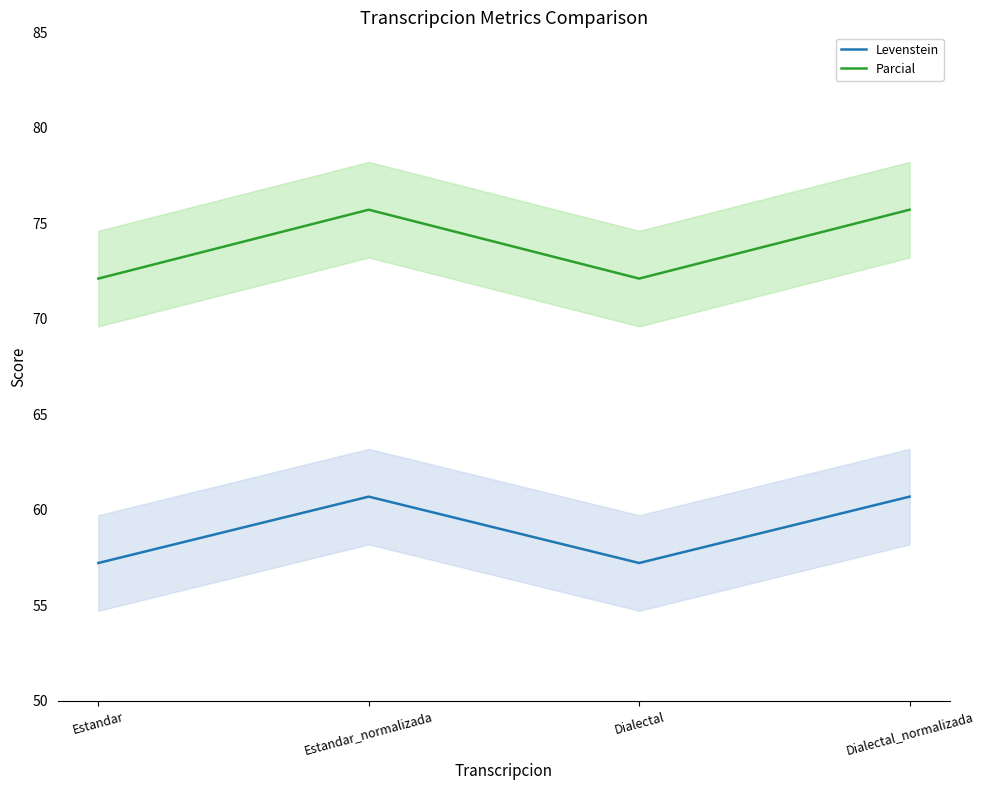

At how many categories does at least one series exceed 70?

4